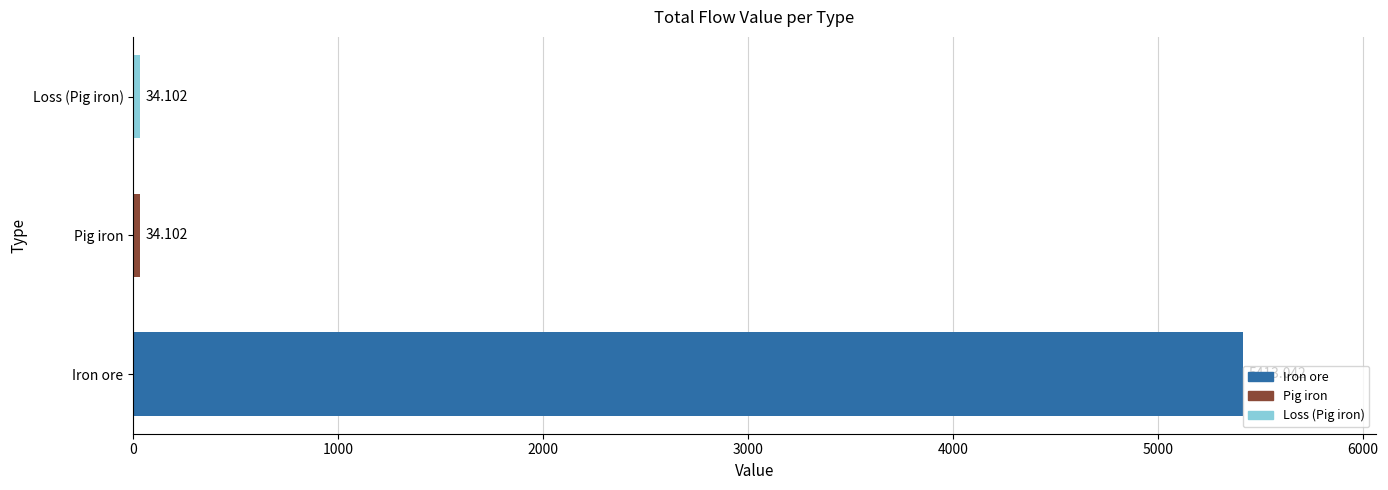

Which has a higher value, Pig iron or Iron ore?

Iron ore